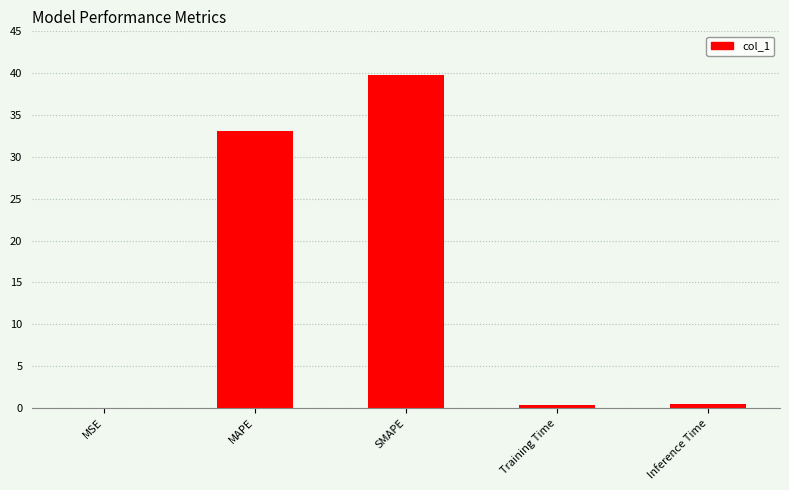

What is the maximum value shown in the chart?

39.7